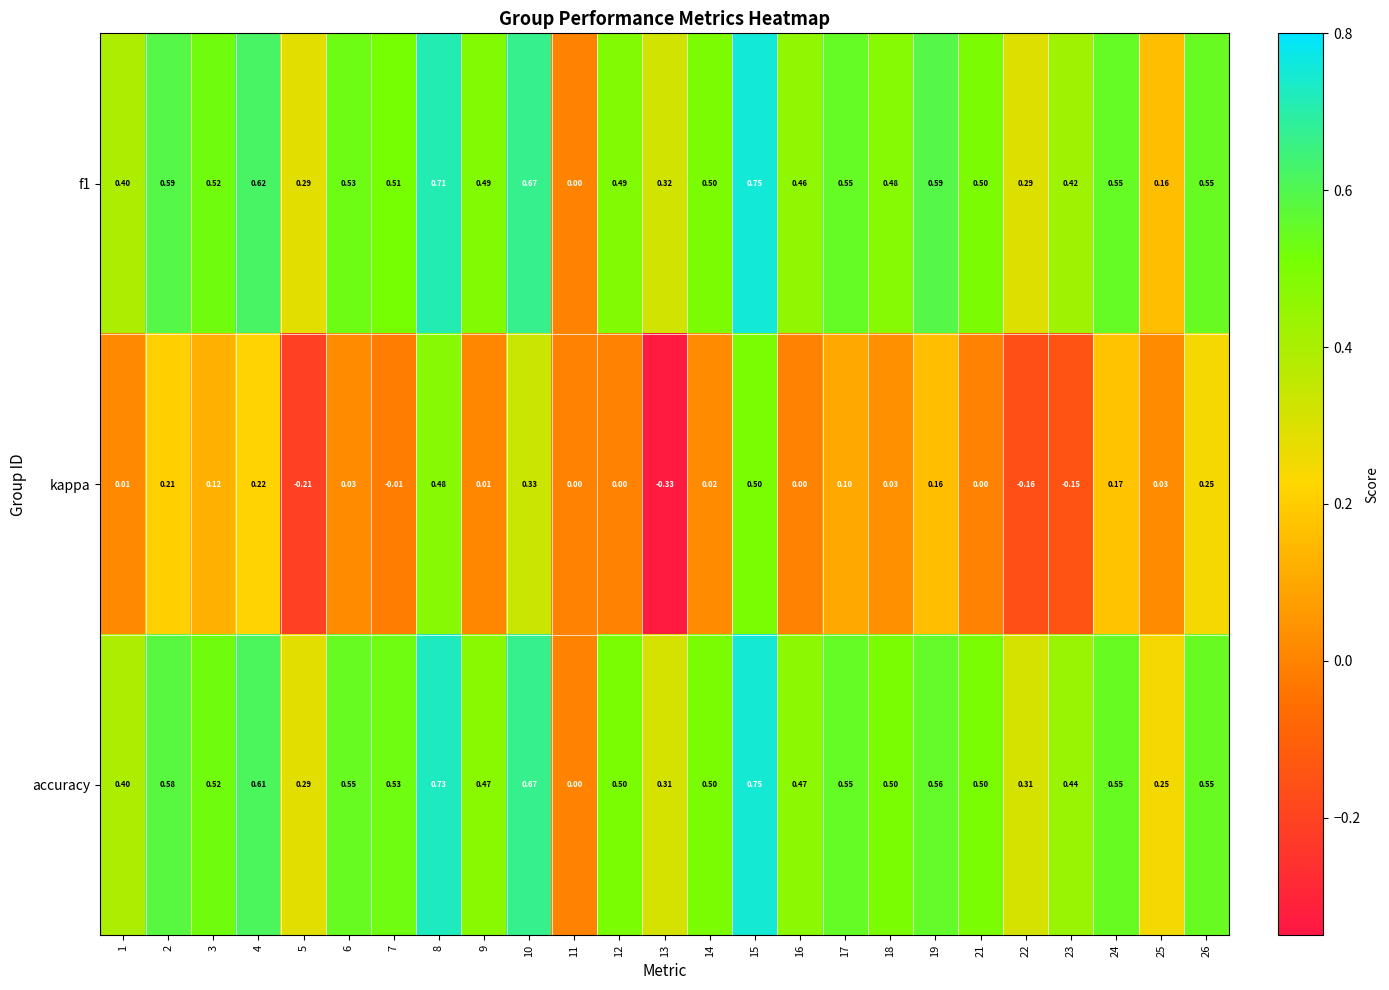

How many series are shown in this chart?

3